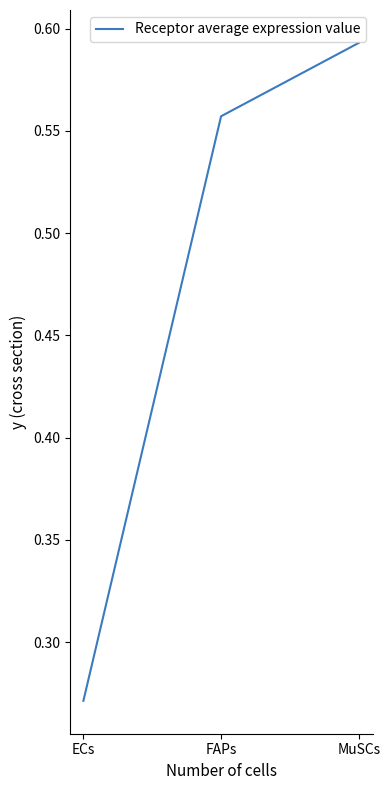

Which category has the lowest value across all series?

ECs